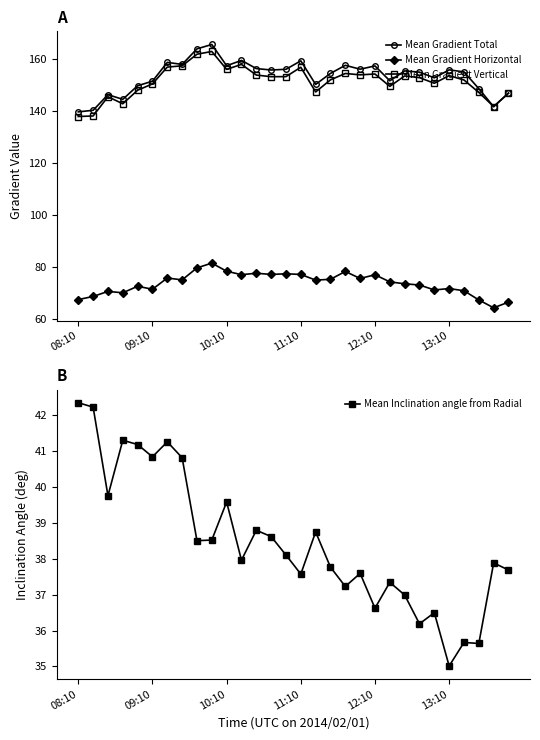

What is the highest value of the Mean Gradient Total series?

165.7